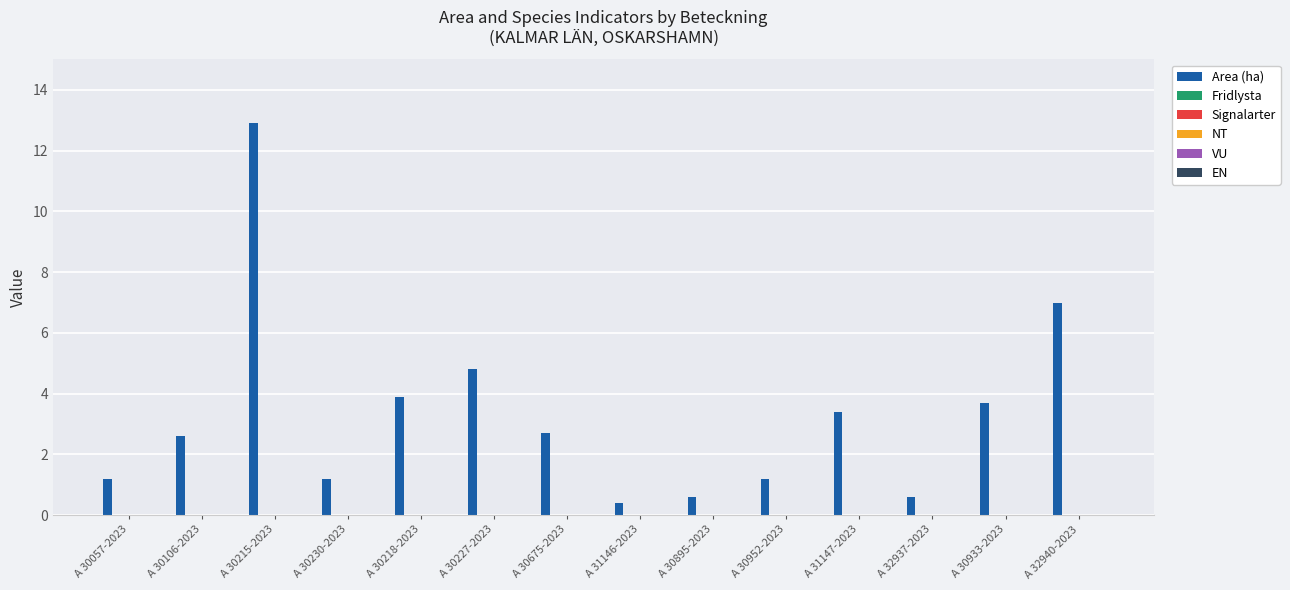

What is the difference between the maximum and second lowest values?

12.3